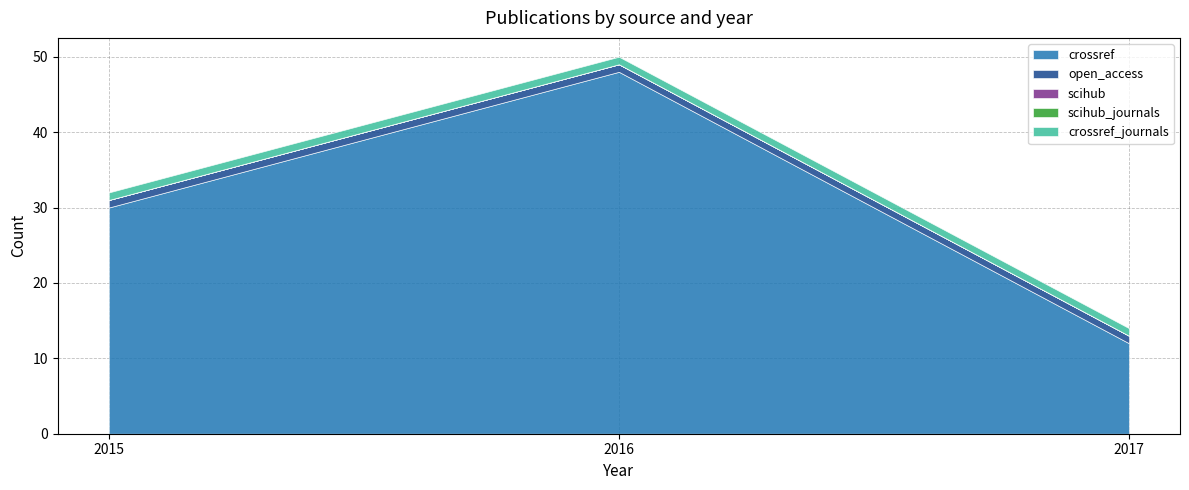

At how many categories does at least one series exceed 24?

2